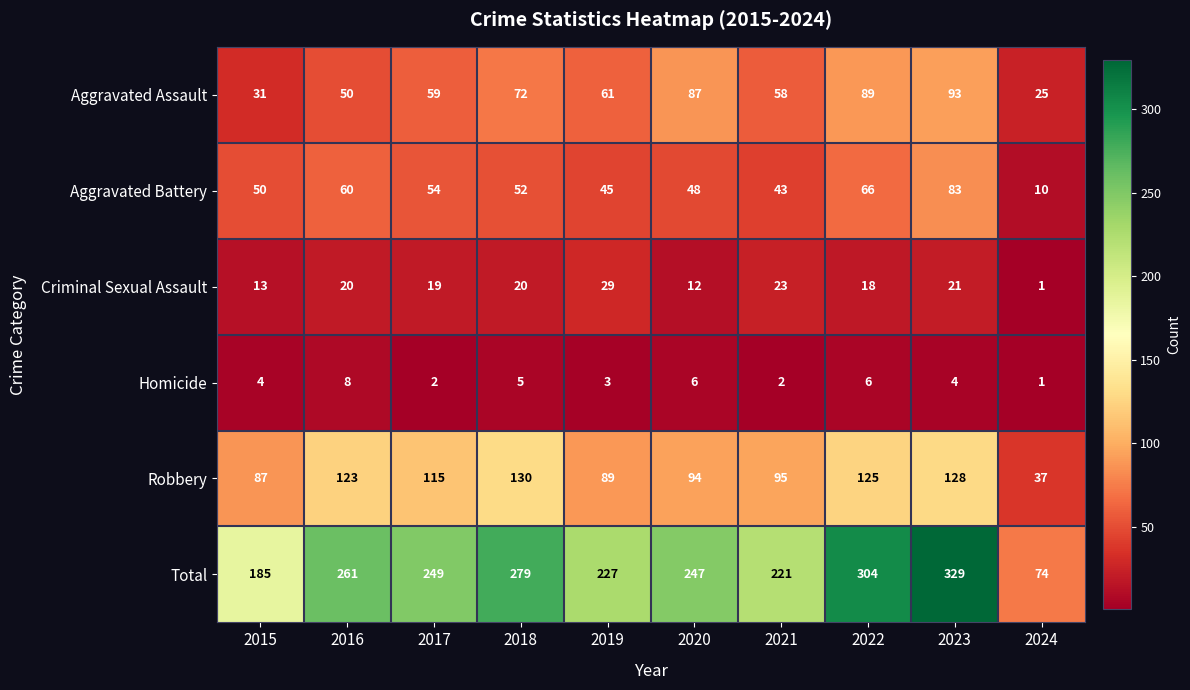

What is the average value of the Robbery series?

102